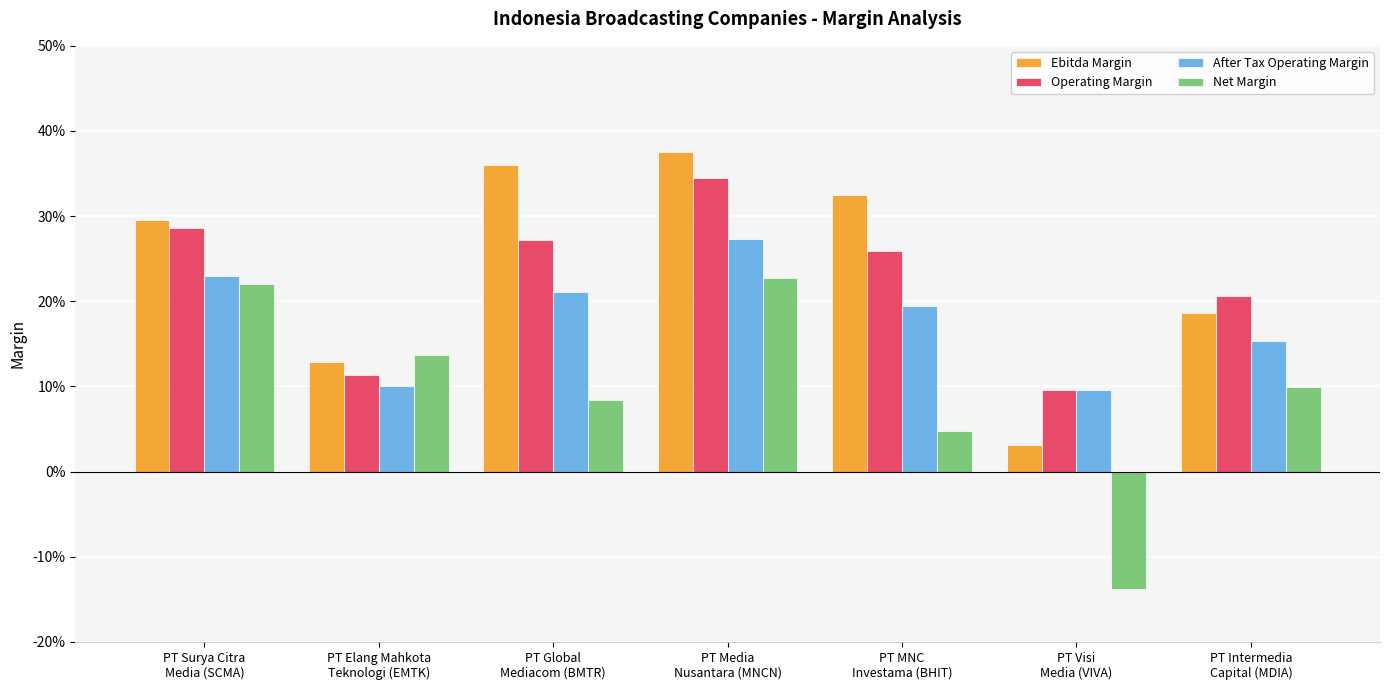

What is the approximate value of After Tax Operating Margin at PT Media
Nusantara (MNCN)?

0.3